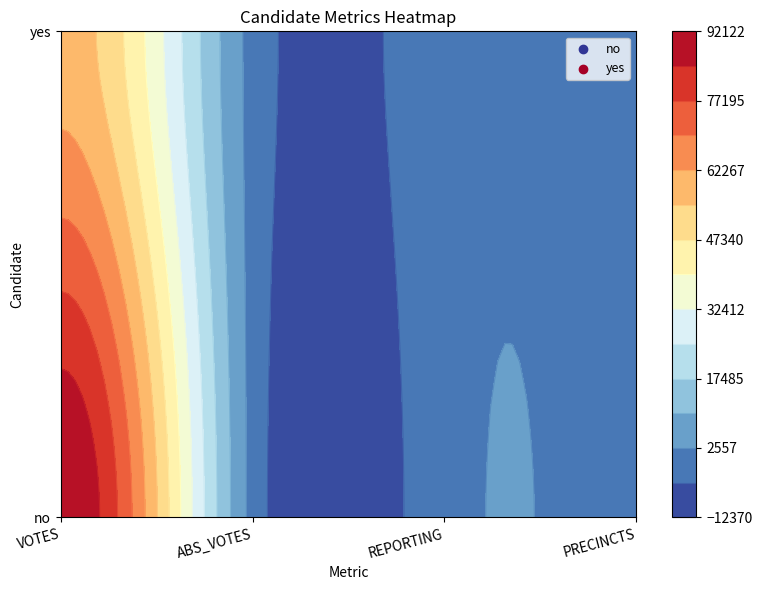

What is the difference between the yes values at VOTES and REPORTING?

58673